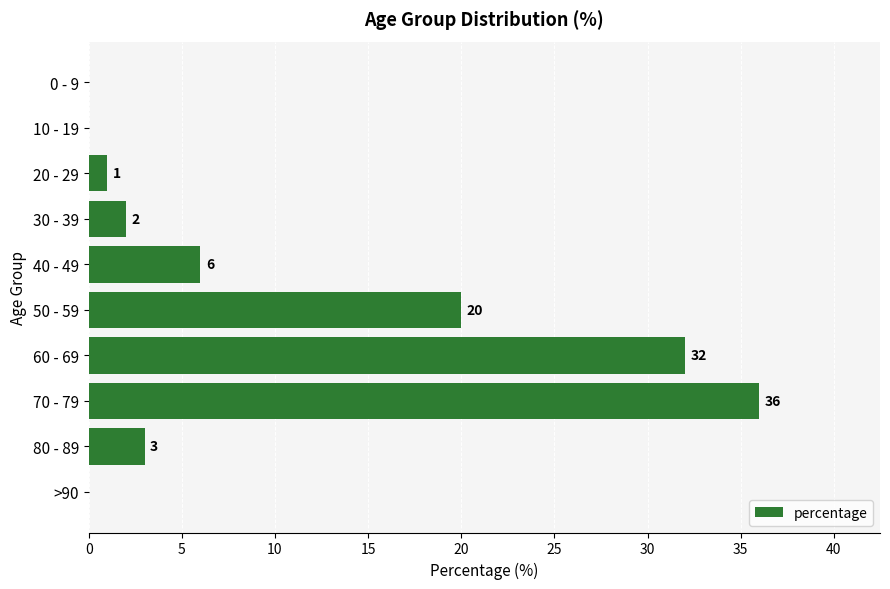

How many positive values are there?

7